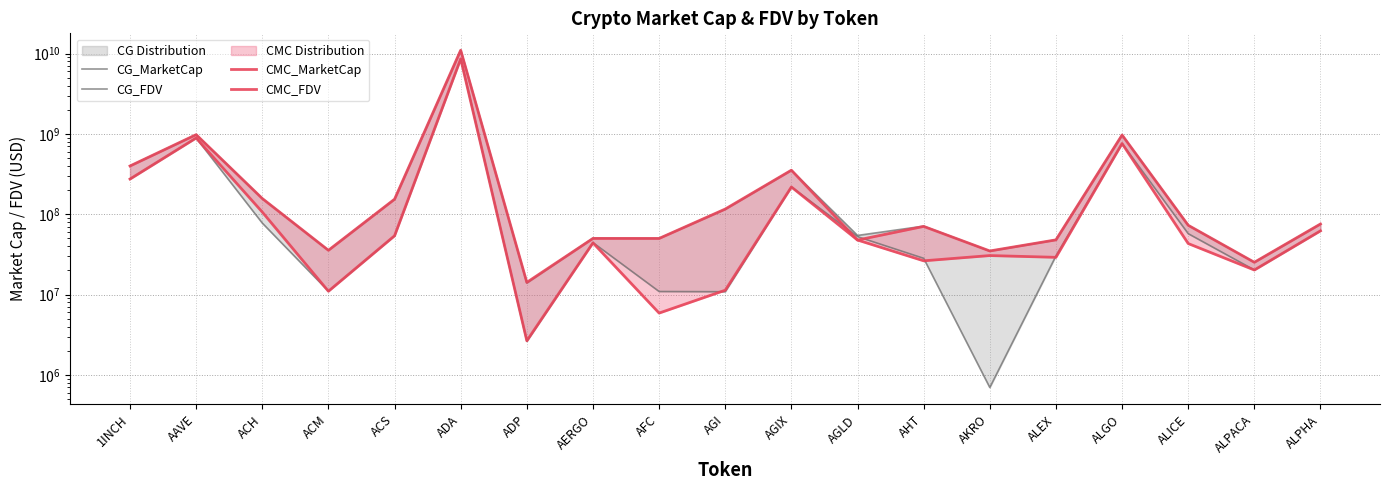

Which series has the largest range (max minus min)?

CMC_FDV